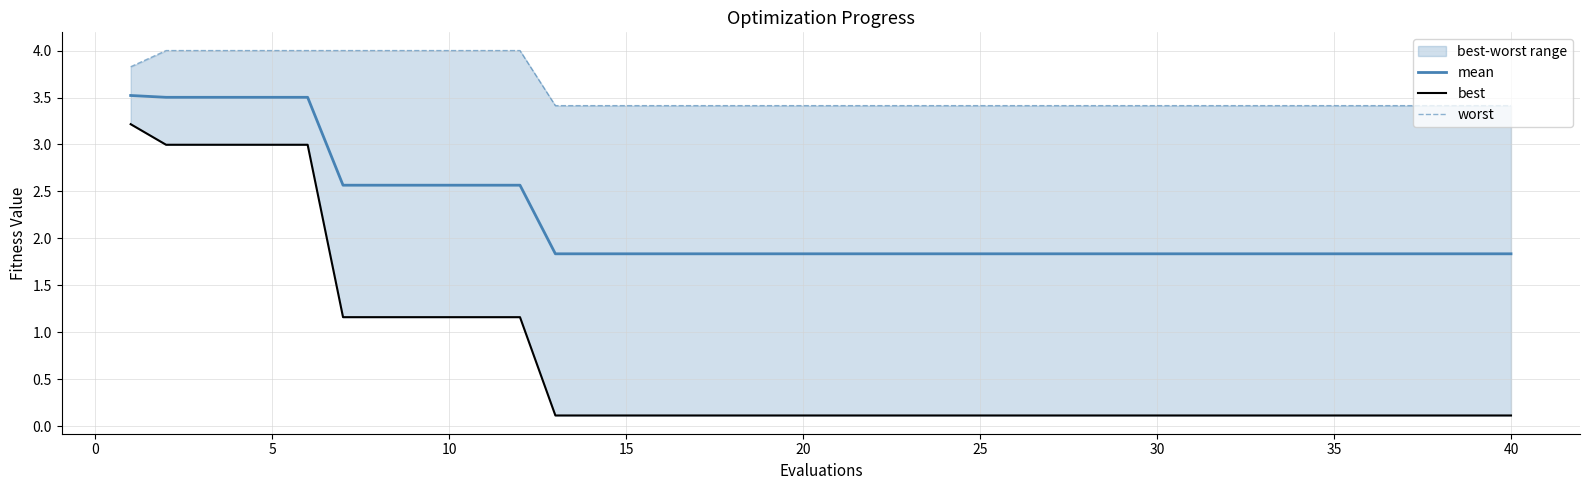

Reading right to left, what are all the values shown in this chart?

mean: 1.8	1.8	1.8	1.8	1.8	1.8	1.8	1.8	1.8	1.8	1.8	1.8	1.8	1.8	1.8	1.8	1.8	1.8	1.8	1.8	1.8	1.8	1.8	1.8	1.8	1.8	1.8	1.8	2.6	2.6	2.6	2.6	2.6	2.6	3.5	3.5	3.5	3.5	3.5	3.5
best: 0.1	0.1	0.1	0.1	0.1	0.1	0.1	0.1	0.1	0.1	0.1	0.1	0.1	0.1	0.1	0.1	0.1	0.1	0.1	0.1	0.1	0.1	0.1	0.1	0.1	0.1	0.1	0.1	1.2	1.2	1.2	1.2	1.2	1.2	3.0	3.0	3.0	3.0	3.0	3.2
worst: 3.4	3.4	3.4	3.4	3.4	3.4	3.4	3.4	3.4	3.4	3.4	3.4	3.4	3.4	3.4	3.4	3.4	3.4	3.4	3.4	3.4	3.4	3.4	3.4	3.4	3.4	3.4	3.4	4.0	4.0	4.0	4.0	4.0	4.0	4.0	4.0	4.0	4.0	4.0	3.8